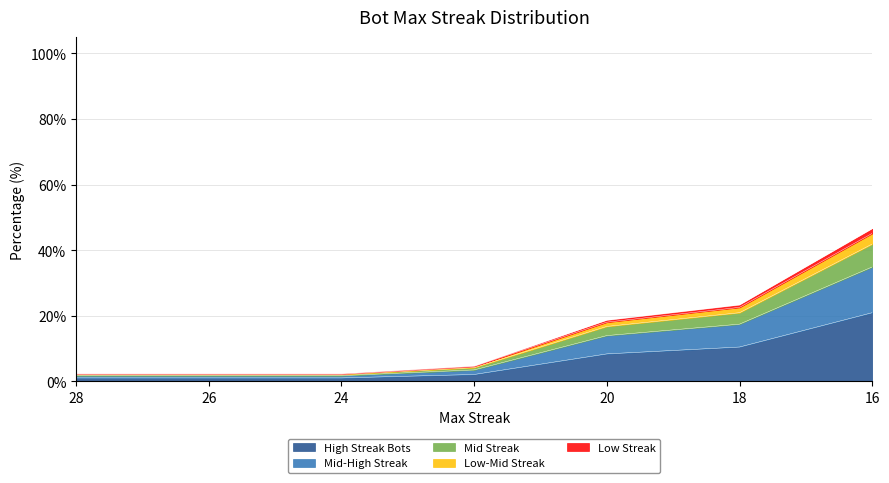

At which category is the sum across all series the highest?

16